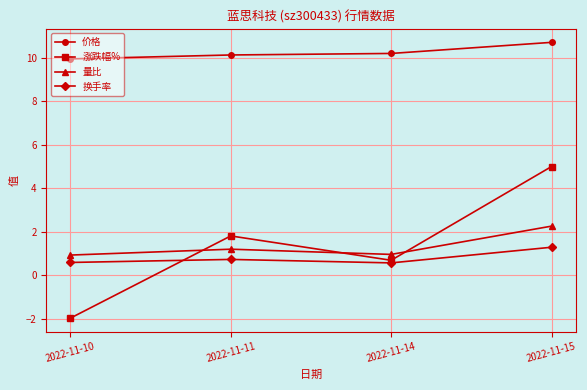

At how many categories does at least one series exceed 6?

4